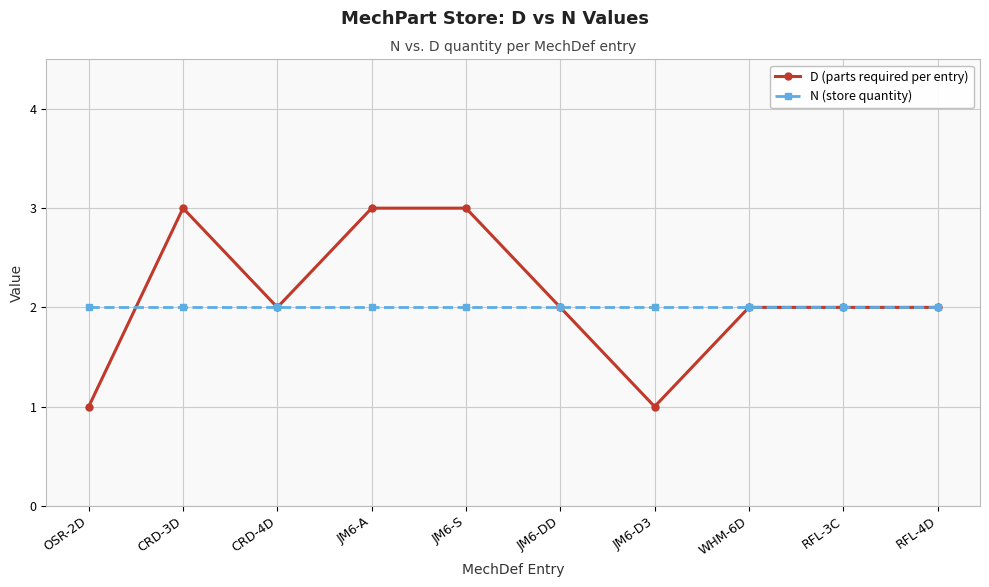

What is the sum of all N (store quantity) values?

20